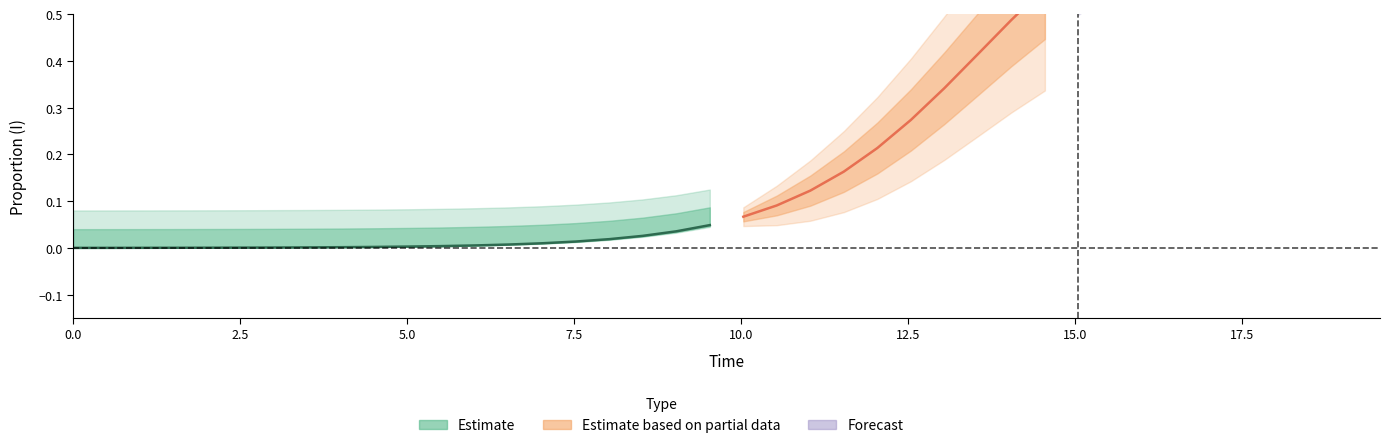

The value of I at 20 is 0.1. True or false?

True